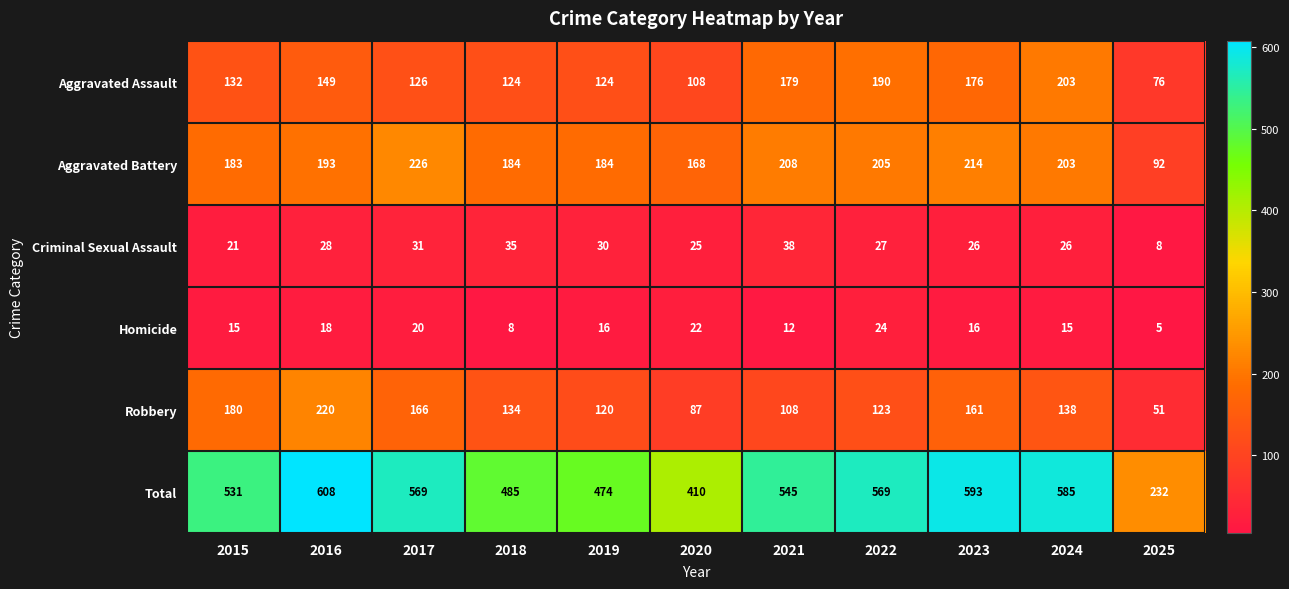

What is the minimum value for Homicide?

5